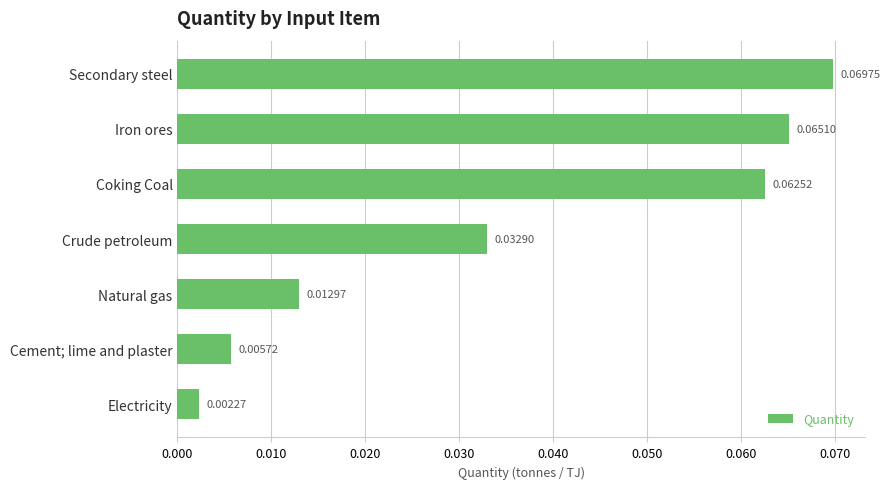

At which category does the chart reach its peak across all series?

Secondary steel